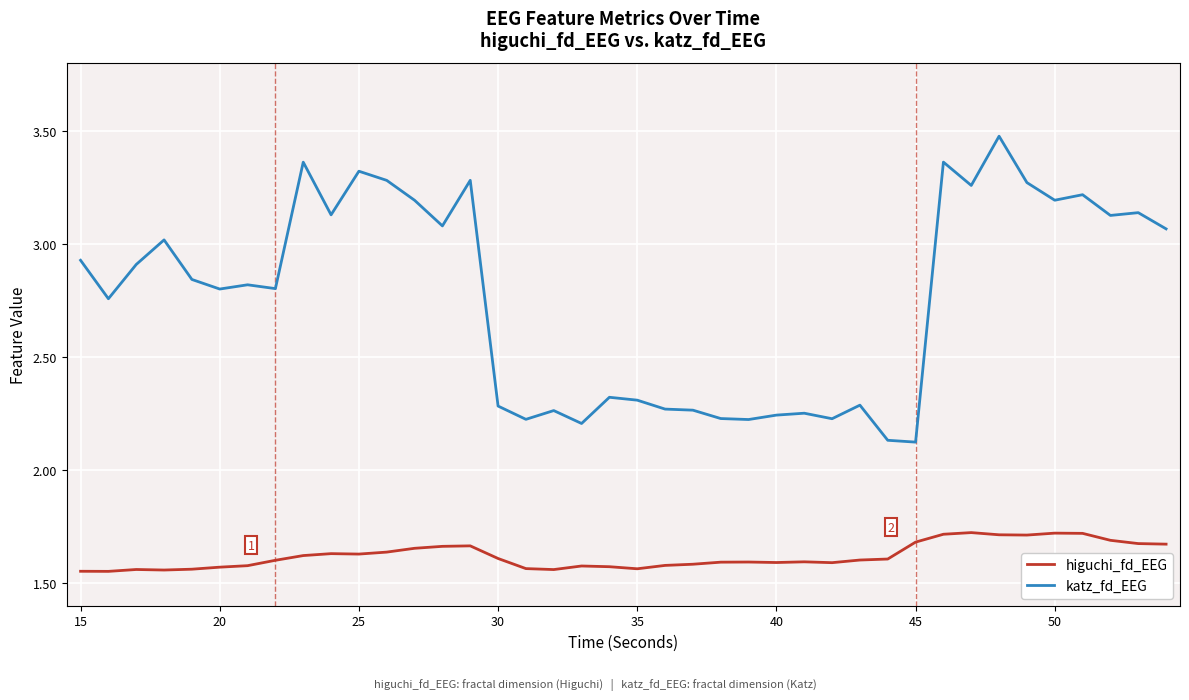

Rank the series by their average value, from lowest to highest.

higuchi_fd_EEG, katz_fd_EEG